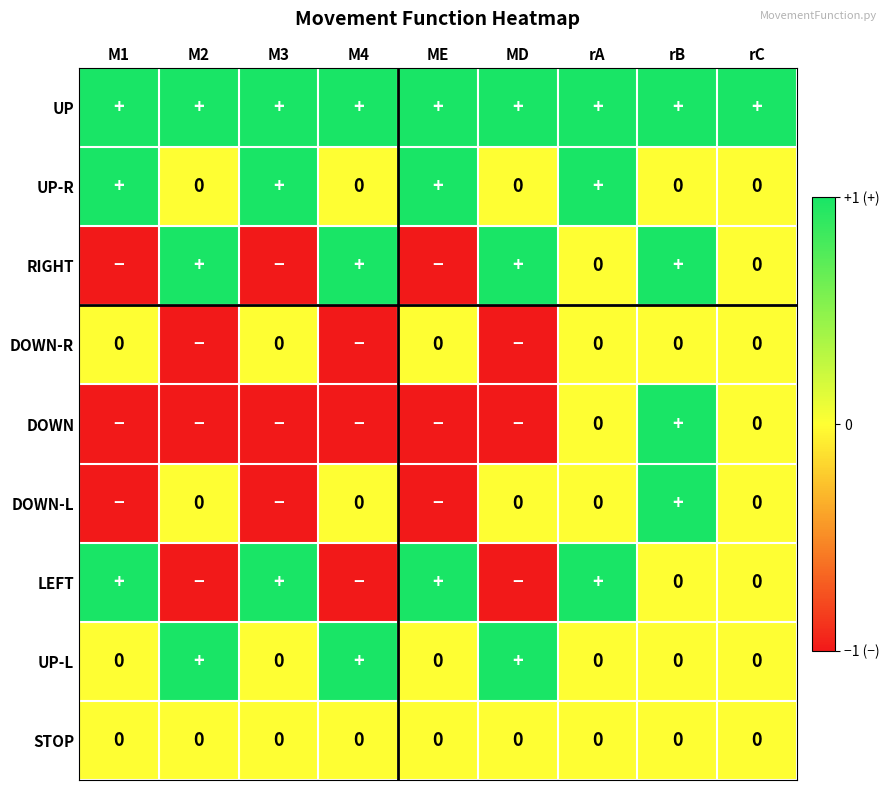

Count the DOWN values in the range -1 to 0.

8